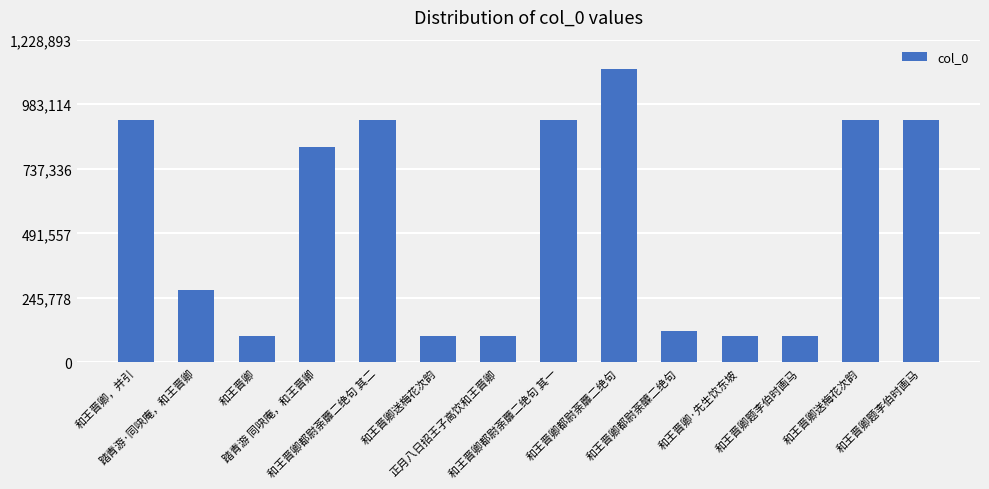

Rank the categories by value from lowest to highest.

和王晋卿, 正月八日招王子高饮和王晋卿, 和王晋卿·先生饮东坡, 和王晋卿题李伯时画马, 和王晋卿送梅花次韵, 和王晋卿都尉荼醾二绝句, 踏青游·同吷庵，和王晋卿, 踏青游 同吷庵，和王晋卿, 和王晋卿，并引, 和王晋卿题李伯时画马, 和王晋卿送梅花次韵, 和王晋卿都尉荼蘼二绝句 其一, 和王晋卿都尉荼蘼二绝句 其二, 和王晋卿都尉荼蘼二绝句